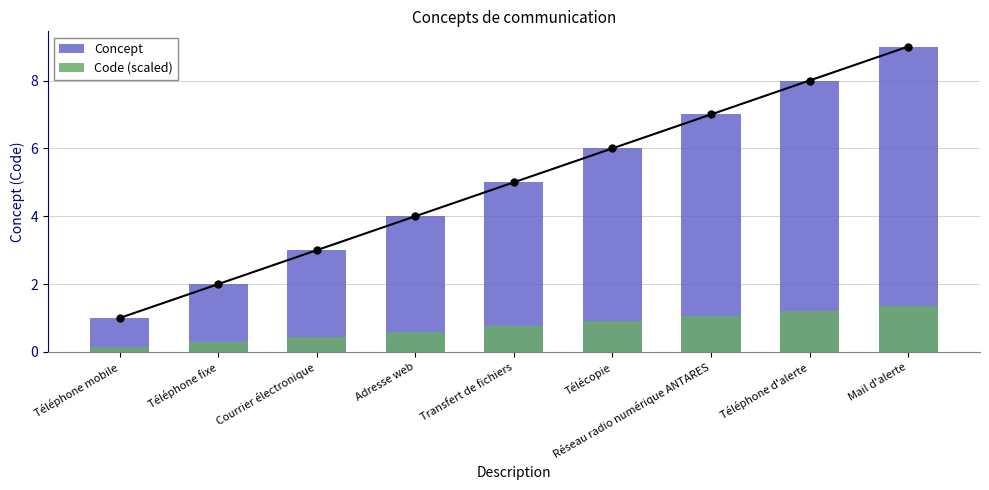

What is the value of the Concept bar at the 9th from the left?

9.0